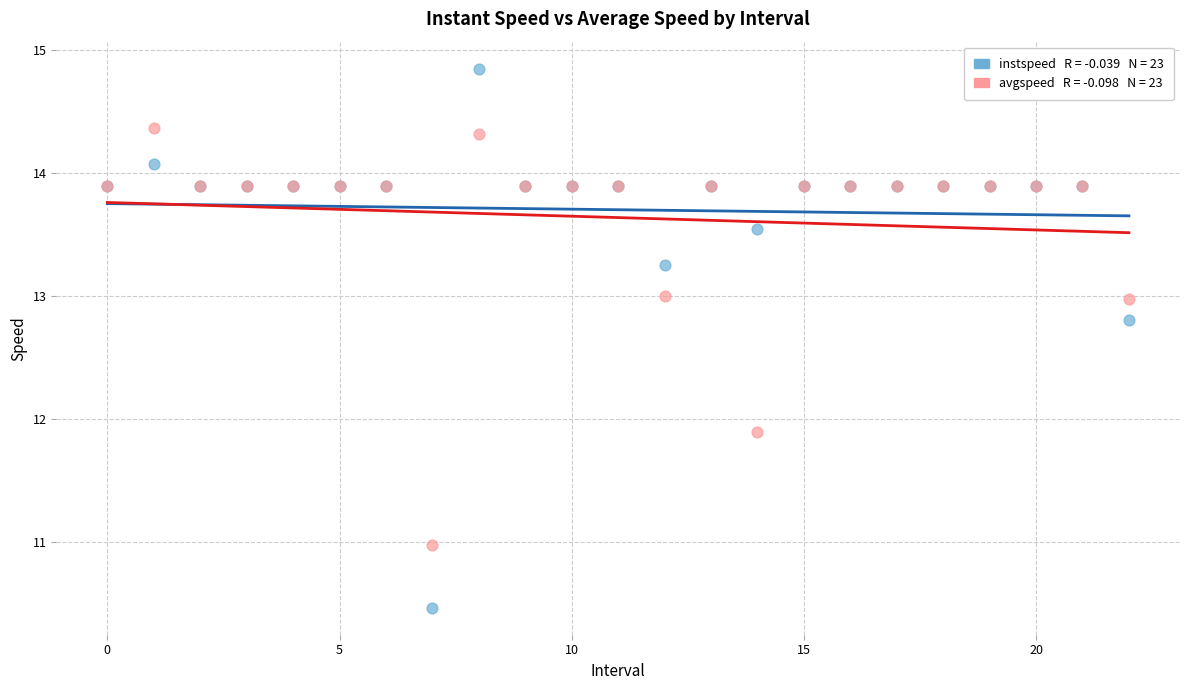

Across all series, what Y value is closest to 12?

11.9